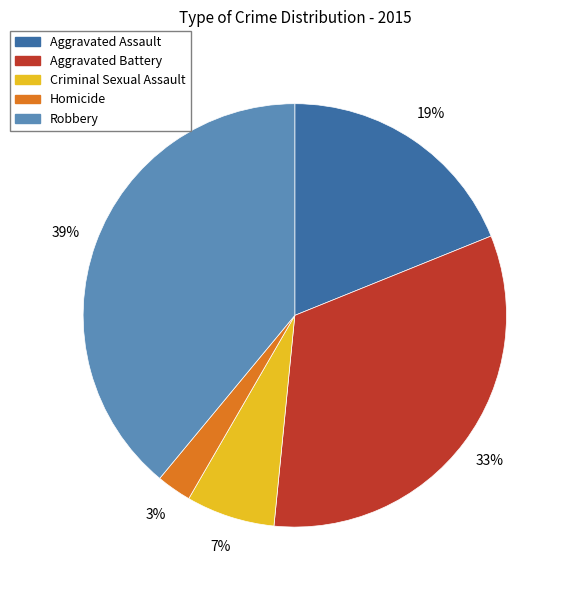

Count the number of slices in the pie.

5